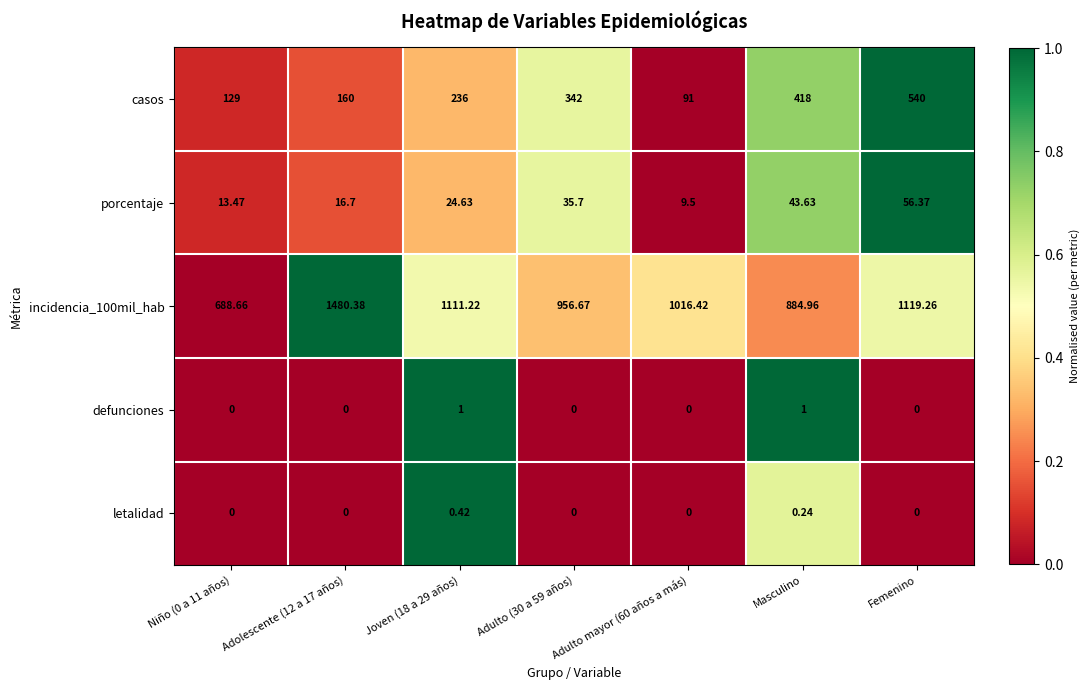

Is the value of letalidad at Femenino greater than the value of defunciones at Joven (18 a 29 años)?

No